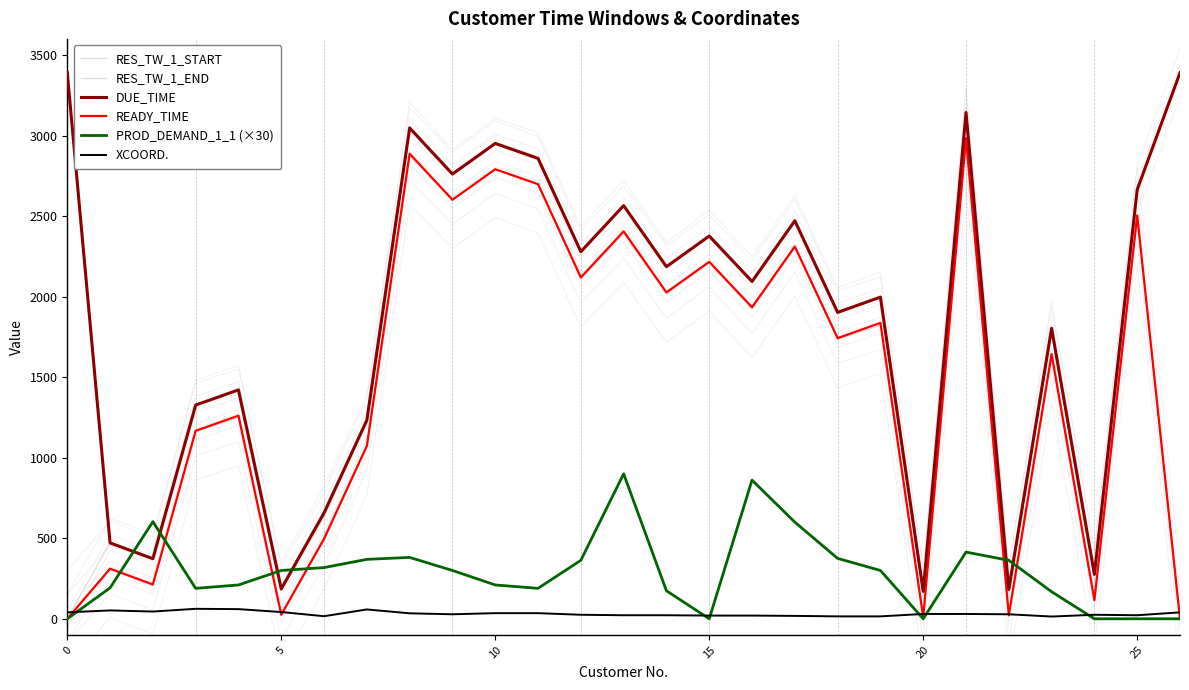

What is the difference between the highest and lowest values at 23?

1802